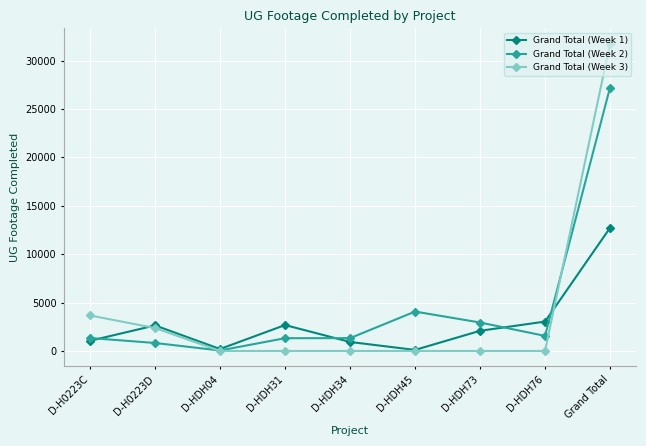

List the series in order of their peak value, lowest first.

Grand Total (Week 1), Grand Total (Week 2), Grand Total (Week 3)